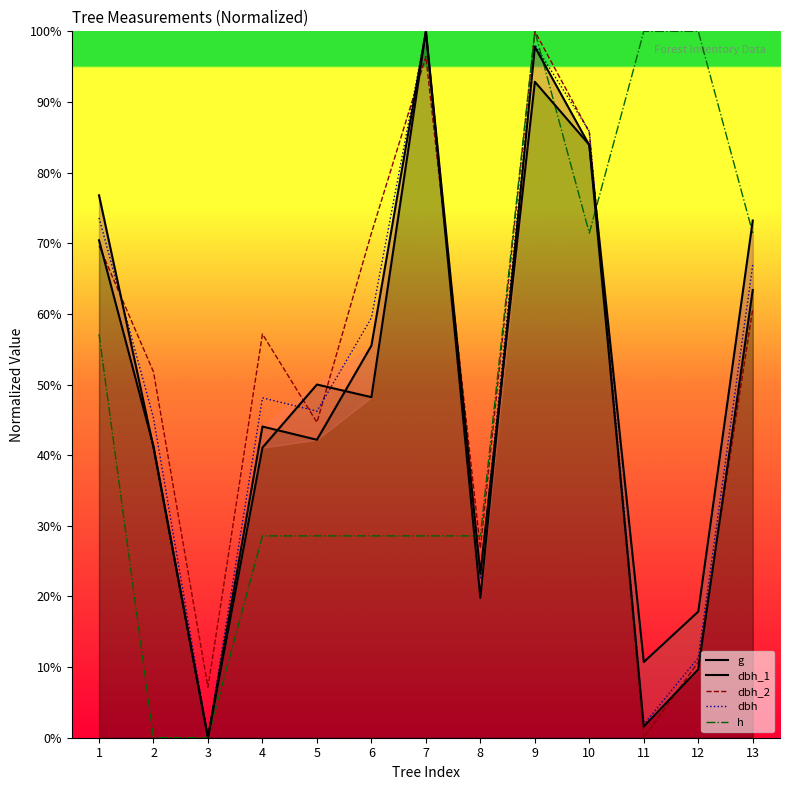

What is the difference between the highest and lowest values at 10?

14.4